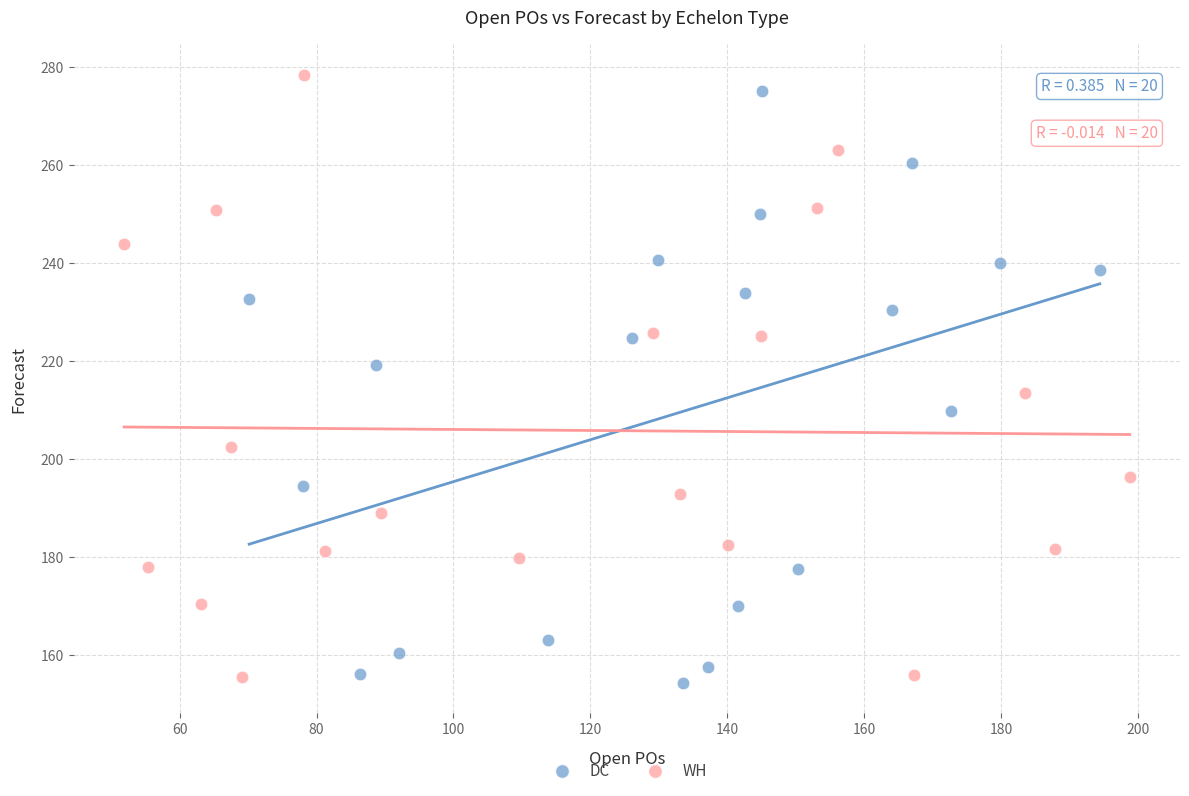

Which series contains the highest Y value?

WH